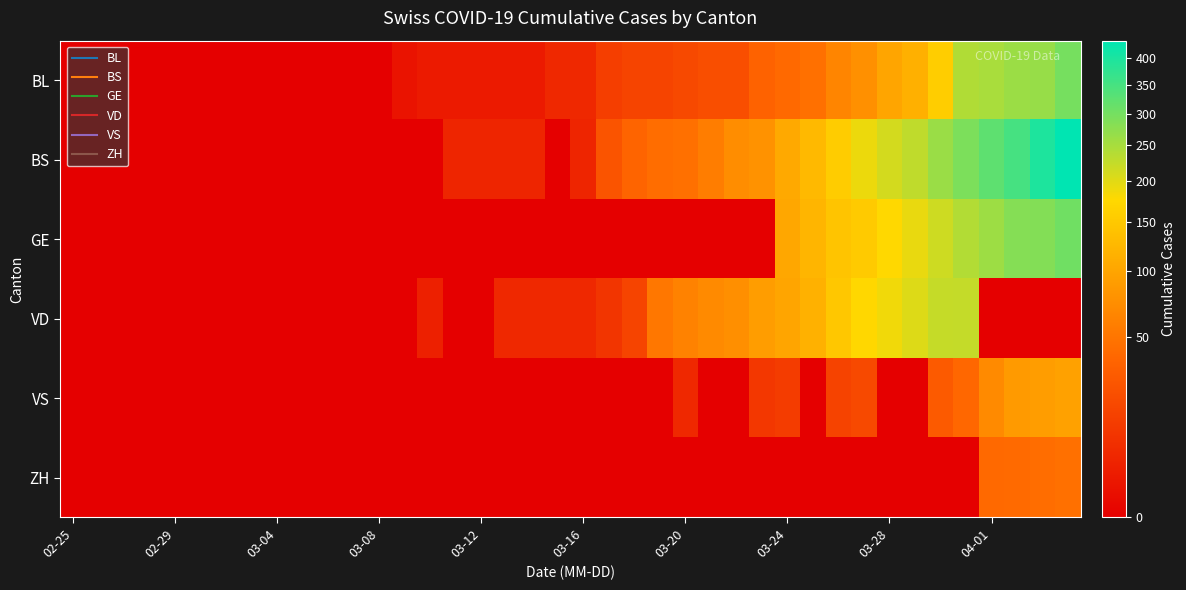

Rank the series by their maximum value, from lowest to highest.

ZH, VS, VD, BL, GE, BS